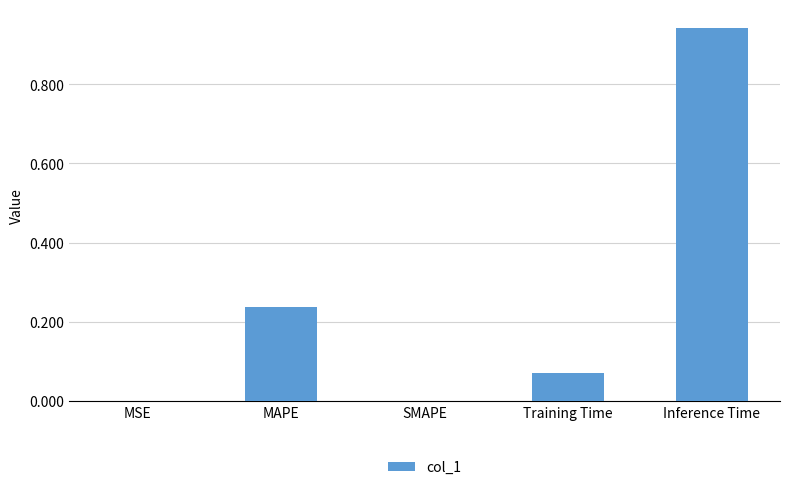

True or false: the data shows 1.5 at Inference Time.

False